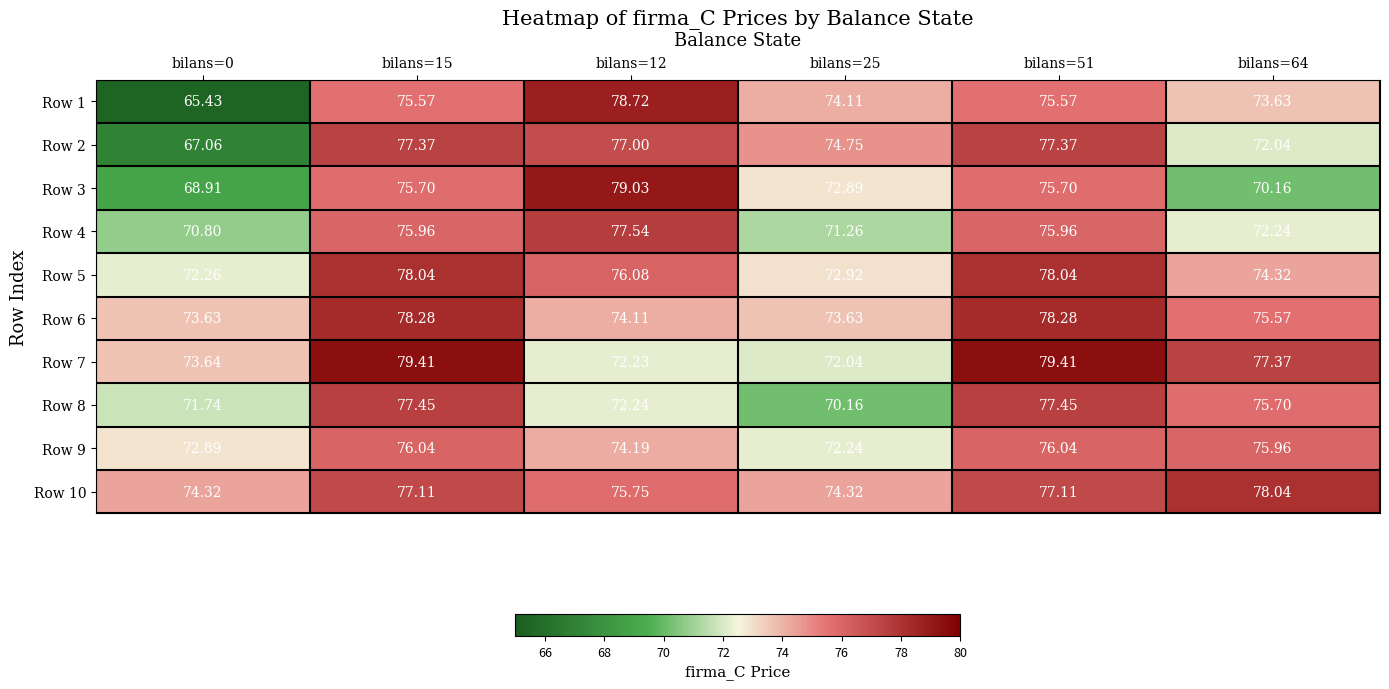

At bilans=51, list the series in order from smallest to largest.

Row 1, Row 3, Row 4, Row 9, Row 10, Row 2, Row 8, Row 5, Row 6, Row 7